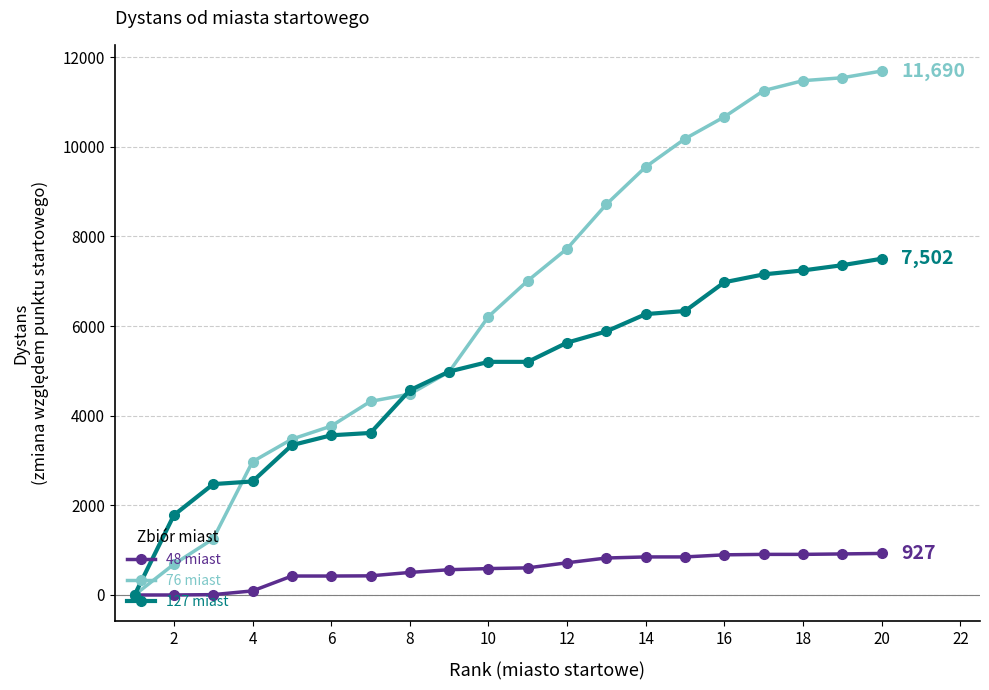

Which series has the widest spread of values?

76 miast